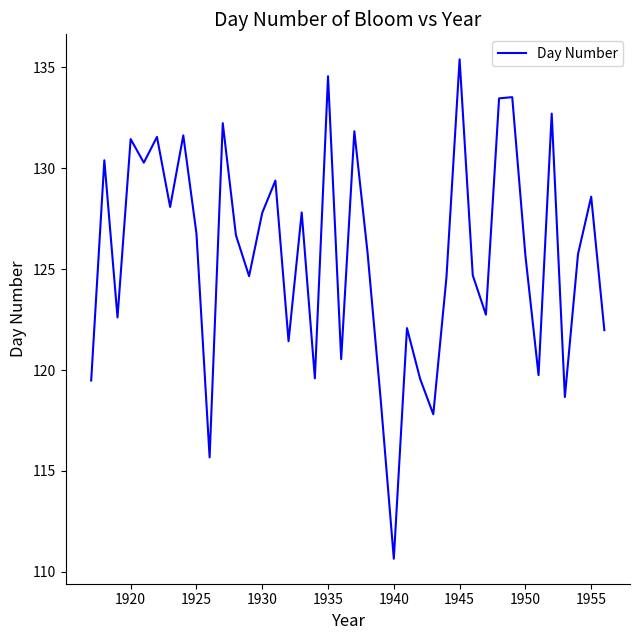

What is the smallest value displayed?

110.6